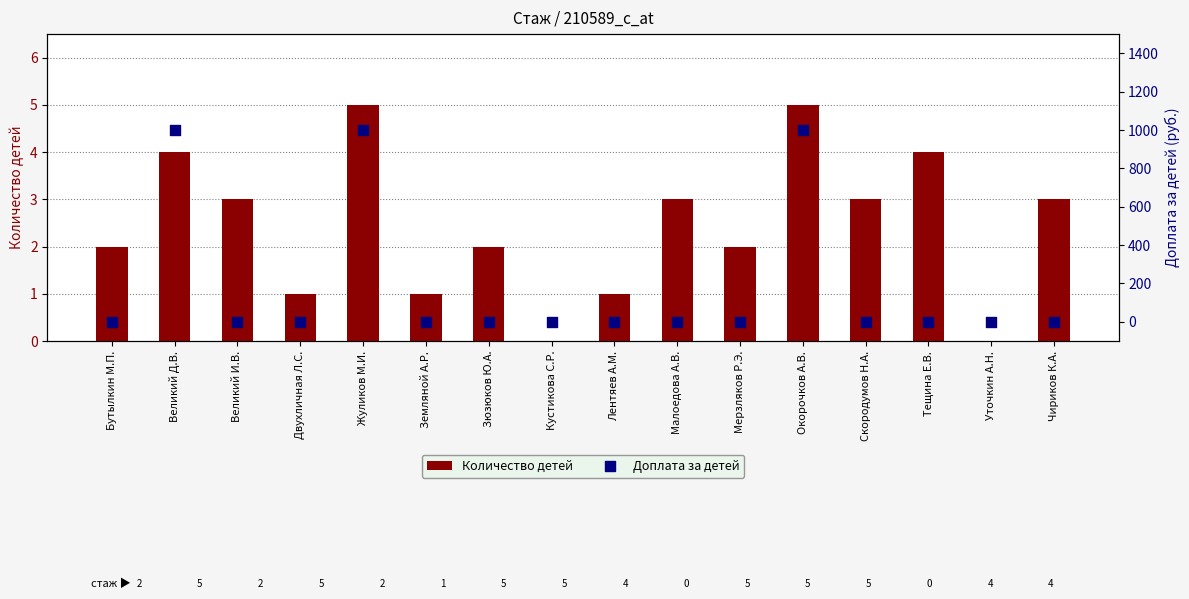

Which series reaches the minimum Y coordinate?

Количество детей